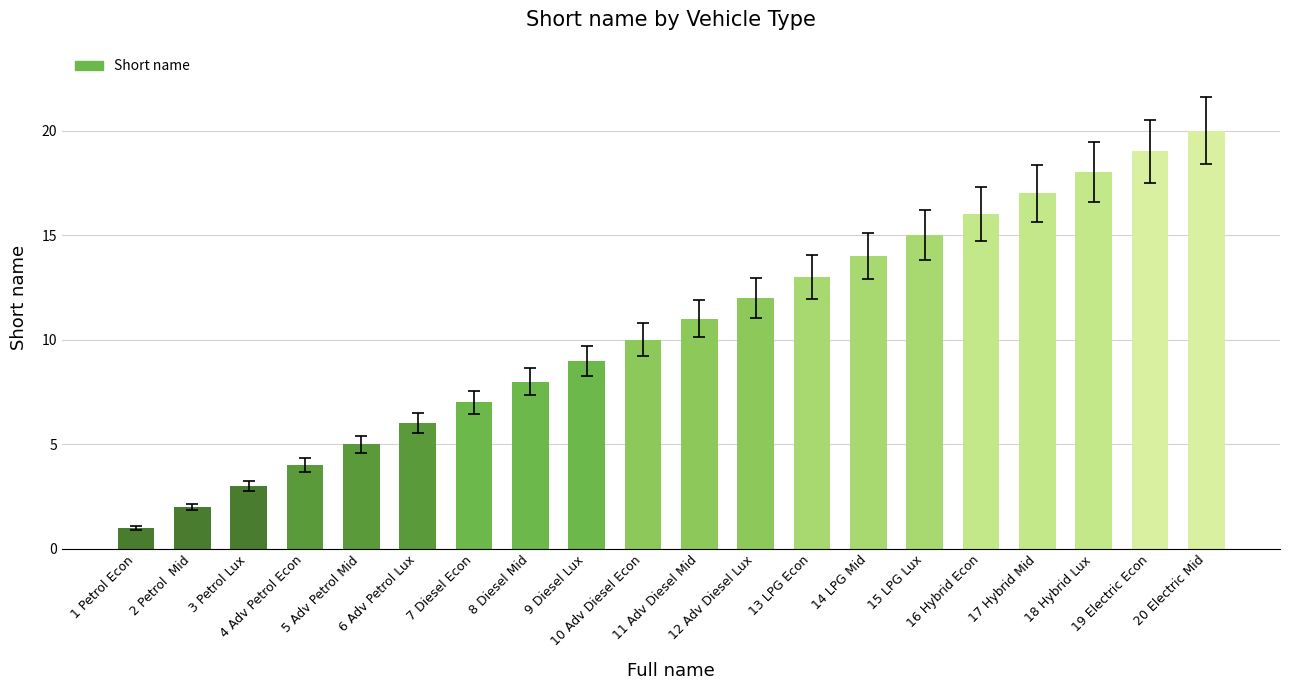

What is the value of the 4th bar from the left?

4